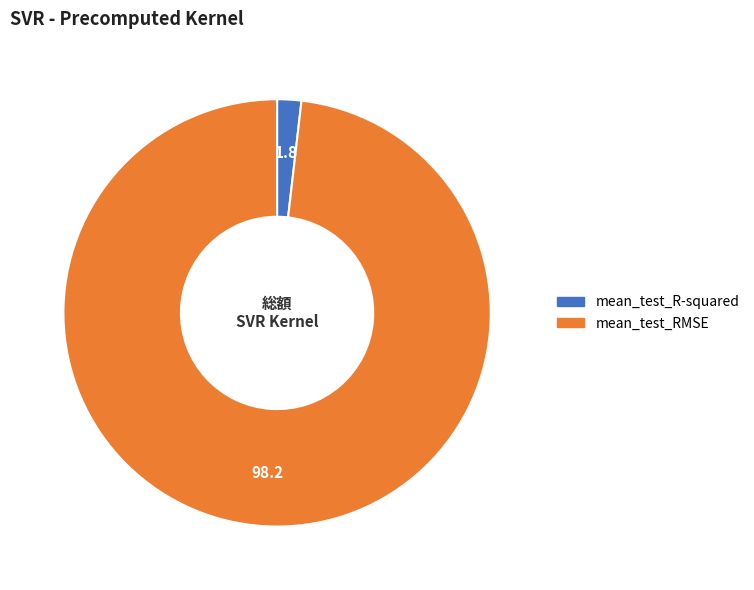

The mean_test_R-squared slice represents 2% of the pie. True or false?

True